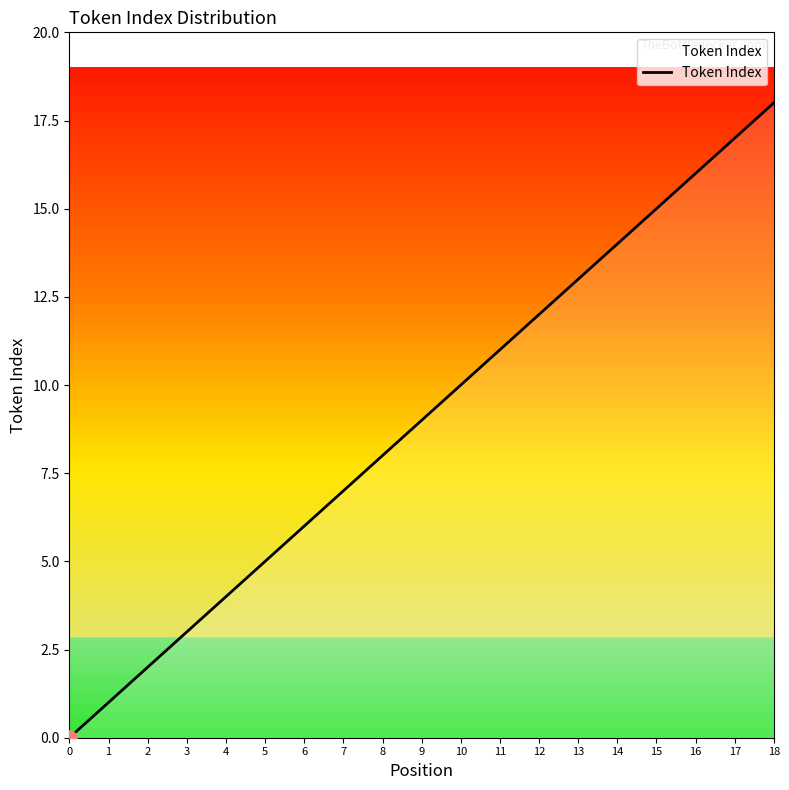

Approximately how many times larger is the value at 15 compared to 18?

0.8